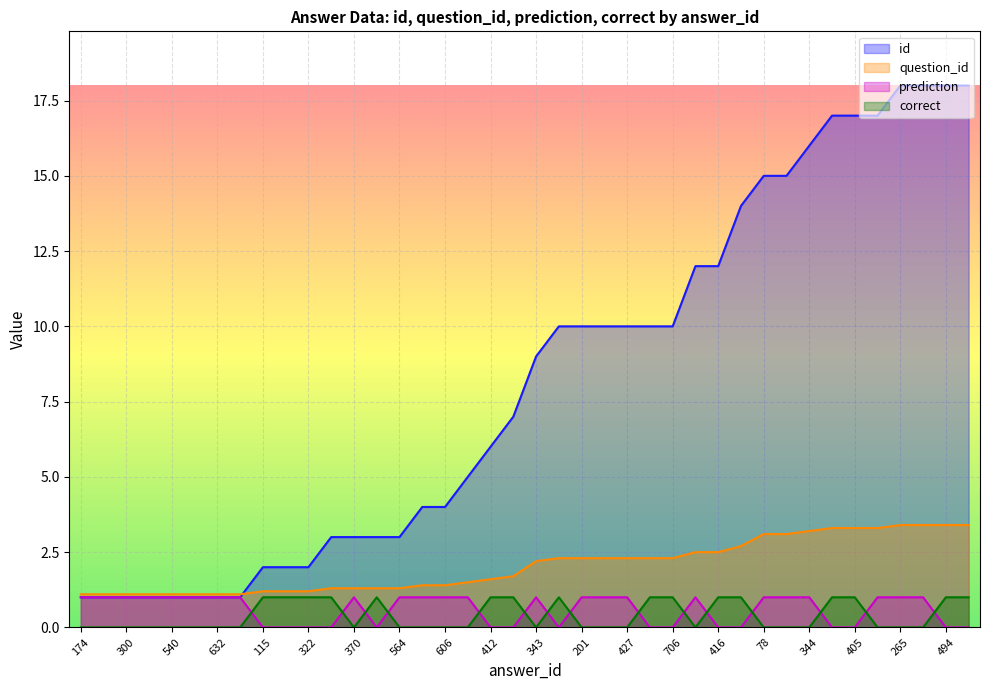

True or false: id has more than 1 points higher than both neighbors.

False